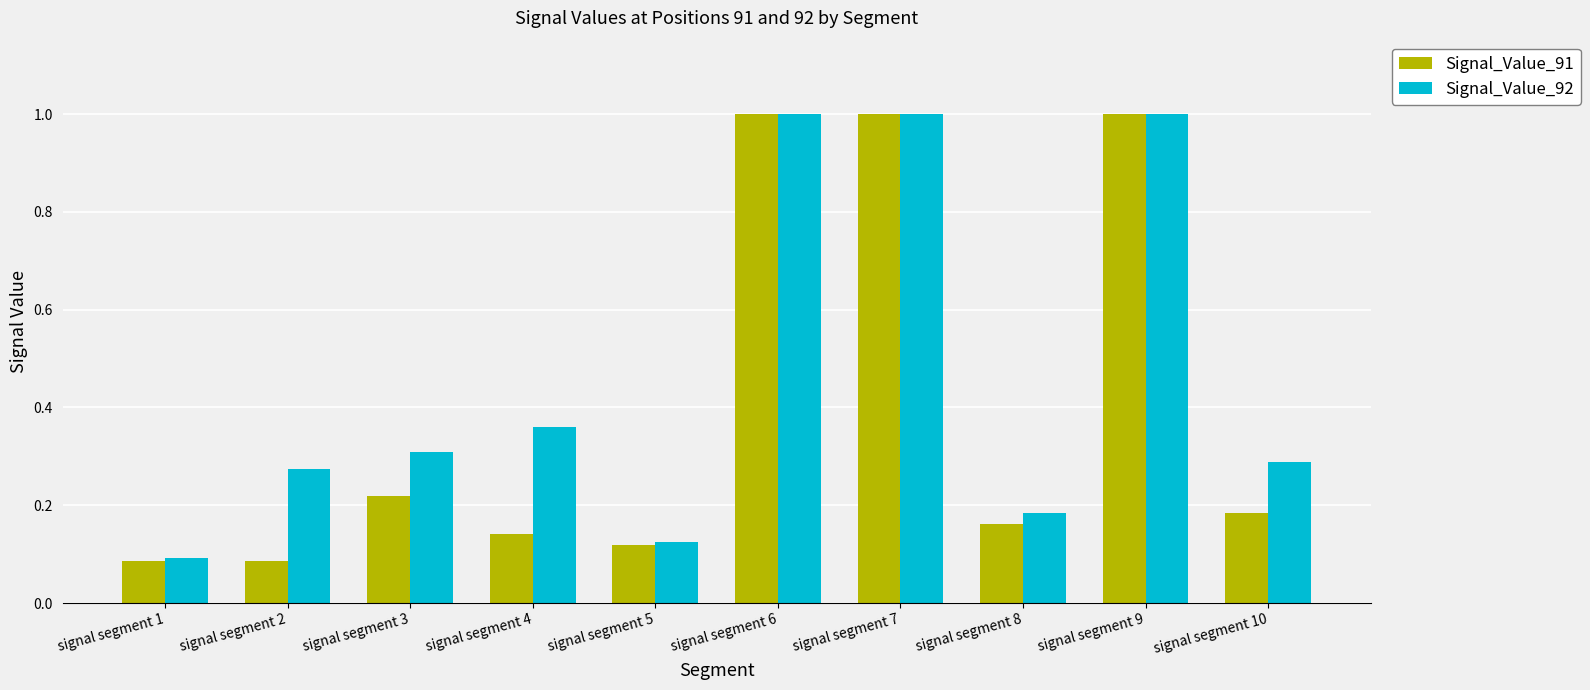

At which label is Signal_Value_92 closest to 0?

signal segment 1